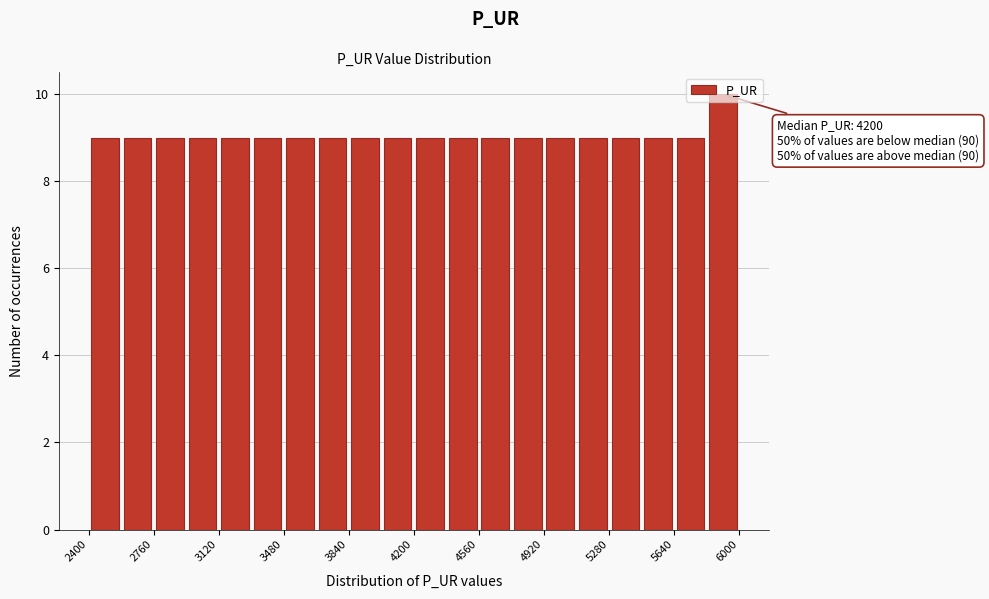

Around what value on the x-axis is the tallest bar? Give the approximate position of its centre, as read against the axis.

5900